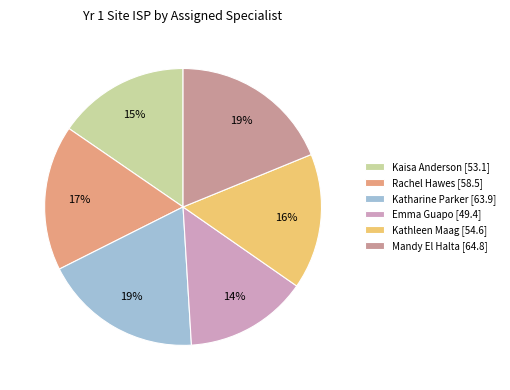

Which has a higher value, Emma Guapo [49.4] or Rachel Hawes [58.5]?

Rachel Hawes [58.5]